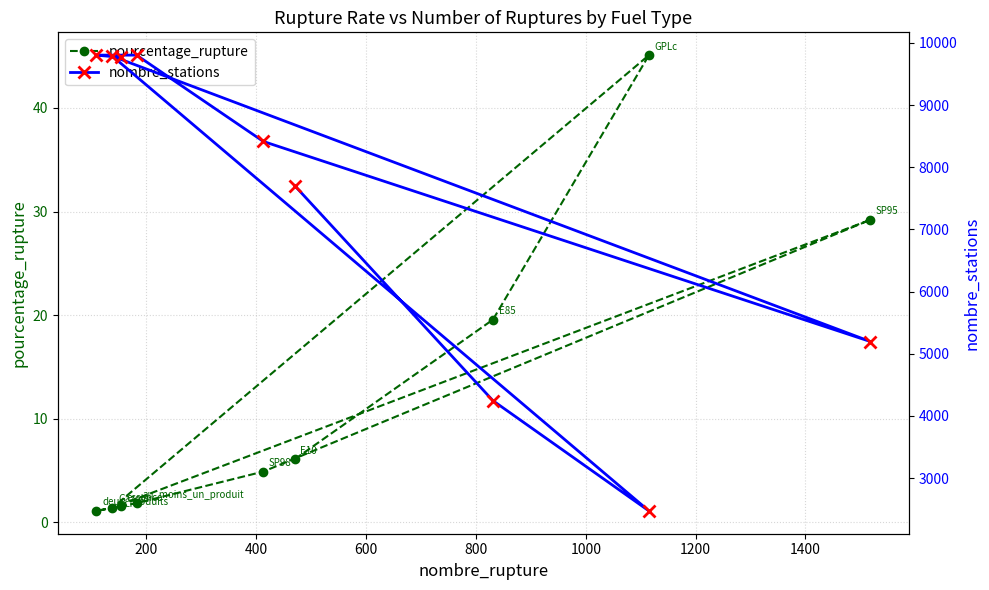

In pourcentage_rupture, how many points are lower than both neighbors (excluding endpoints)?

2